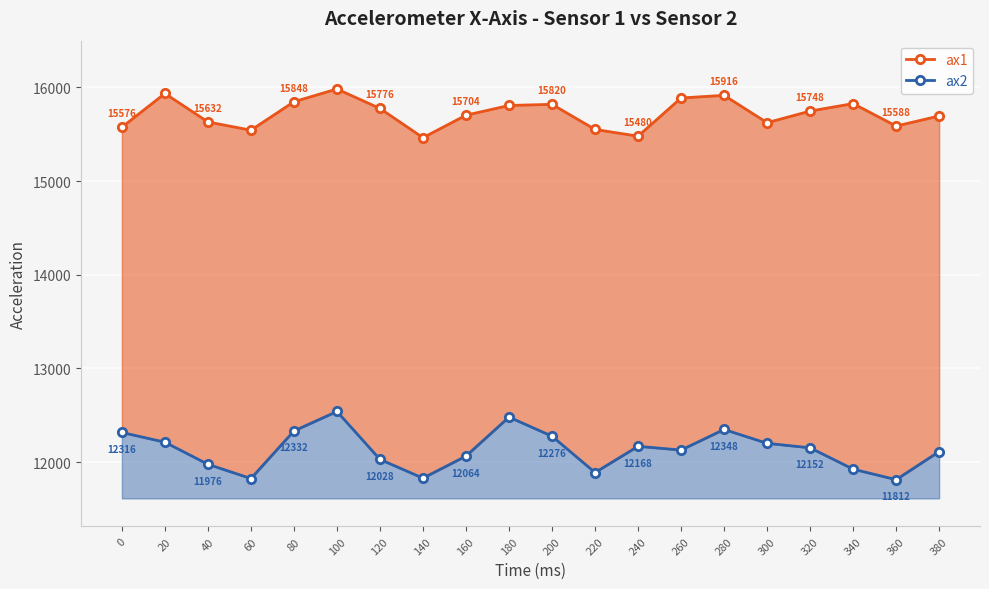

True or false: ax2 and ax1 intersect in this chart.

False